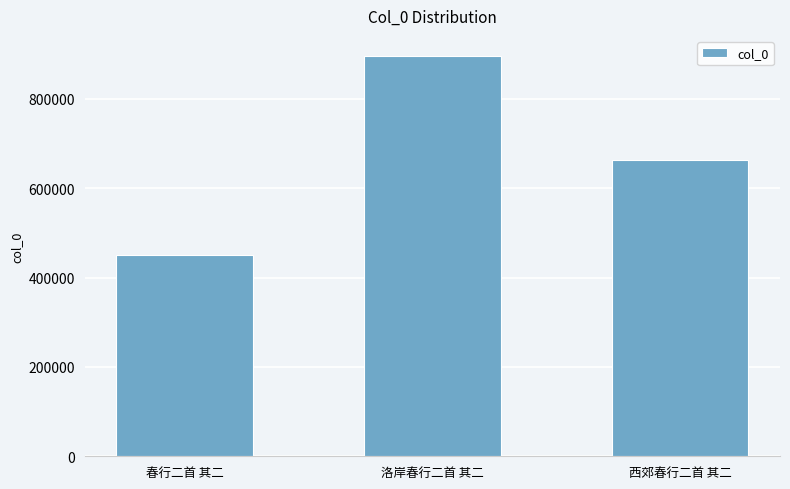

What is the minimum value shown in the chart?

450018